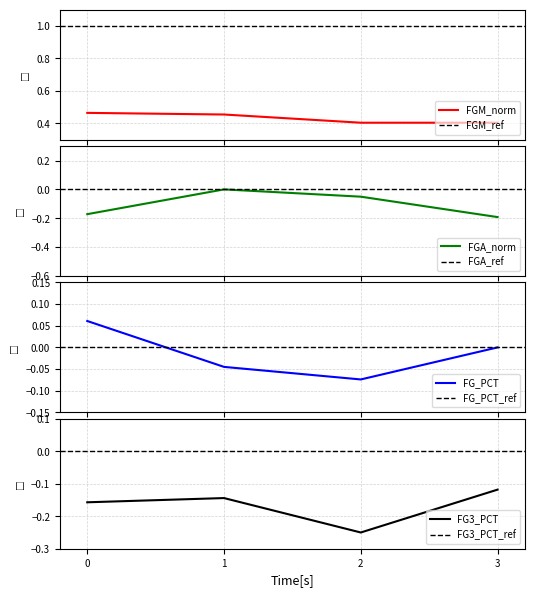

Does the chart have visible grid lines?

Yes